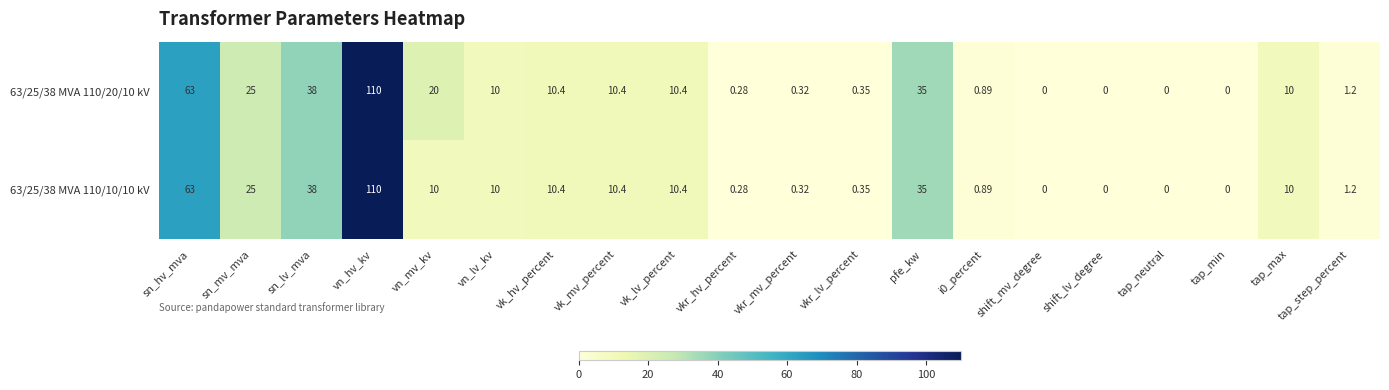

What is the greatest value displayed?

110.0